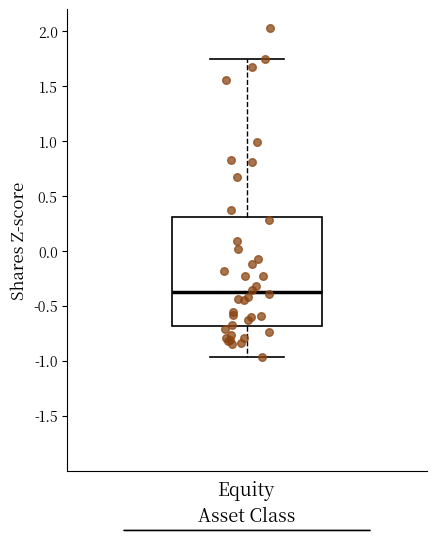

Transcribe this box plot: give where the median line is, the range the box spans, and where the two whiskers end, as read against the y-axis. The values are not printed on the chart, so give them approximately, as read against the axis.

median -0.35, box -0.70 to 0.30, whiskers -0.95 to 1.75